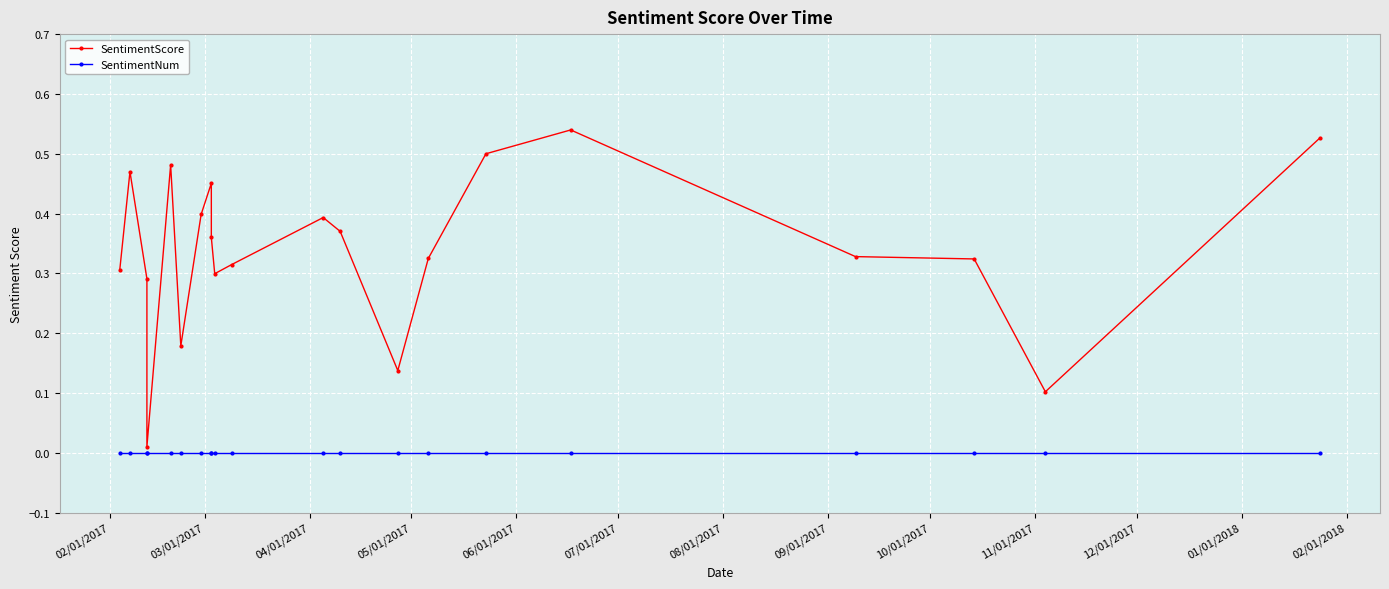

The SentimentNum series shows 0.0 at 08/01/2017. True or false?

True